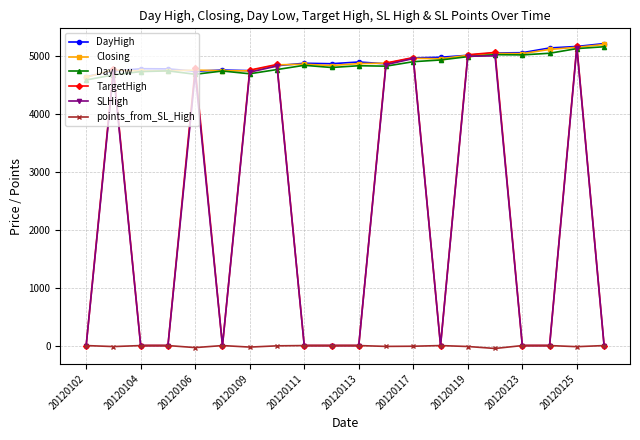

True or false: SLHigh has more than 0 points higher than both neighbors.

True